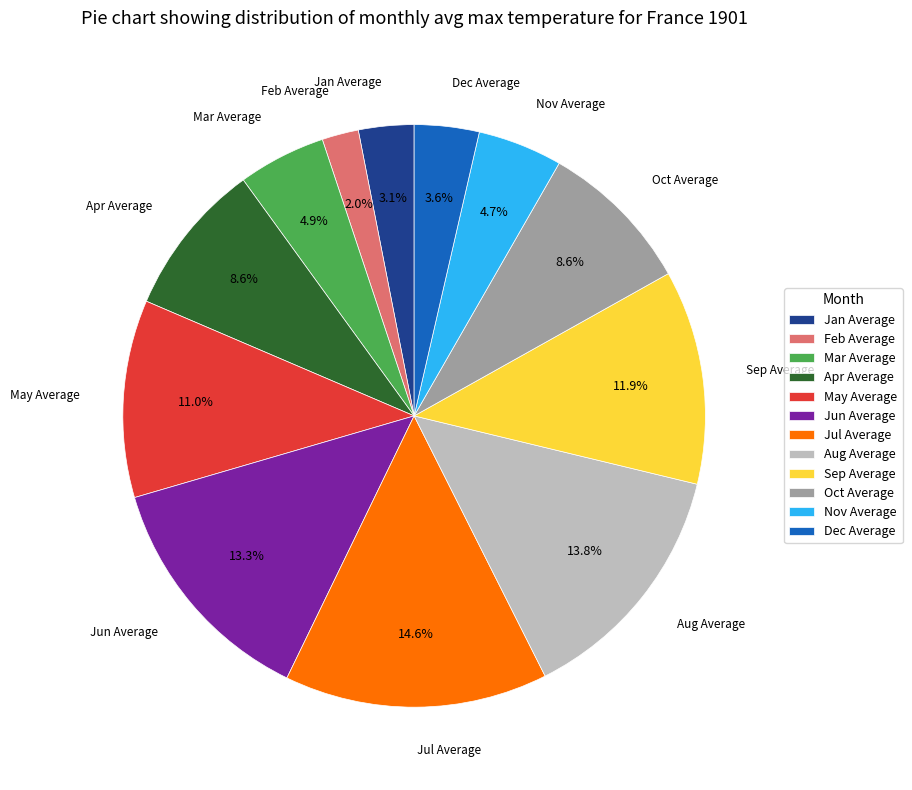

To the nearest percent, what percentage of the pie is Jan Average?

3%